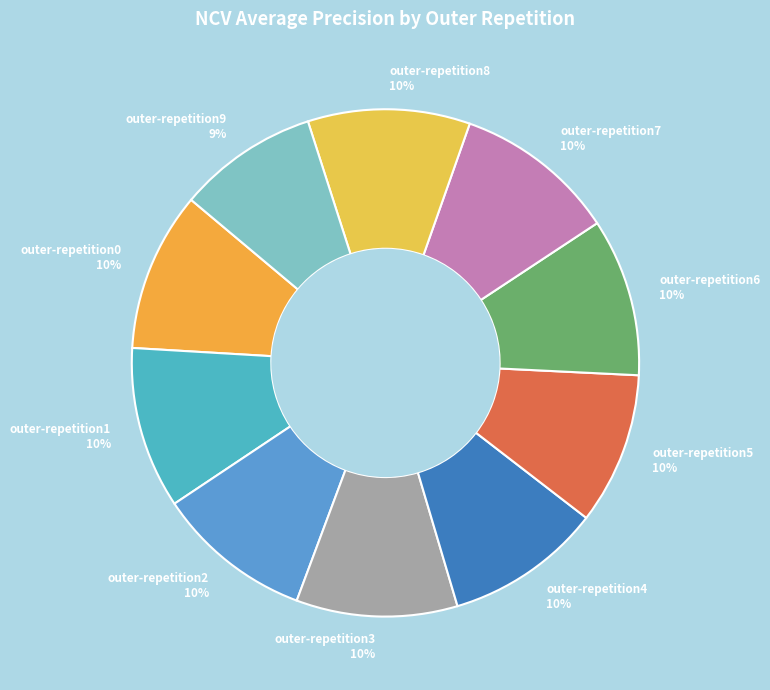

What is the smallest slice in the pie chart?

outer-repetition9